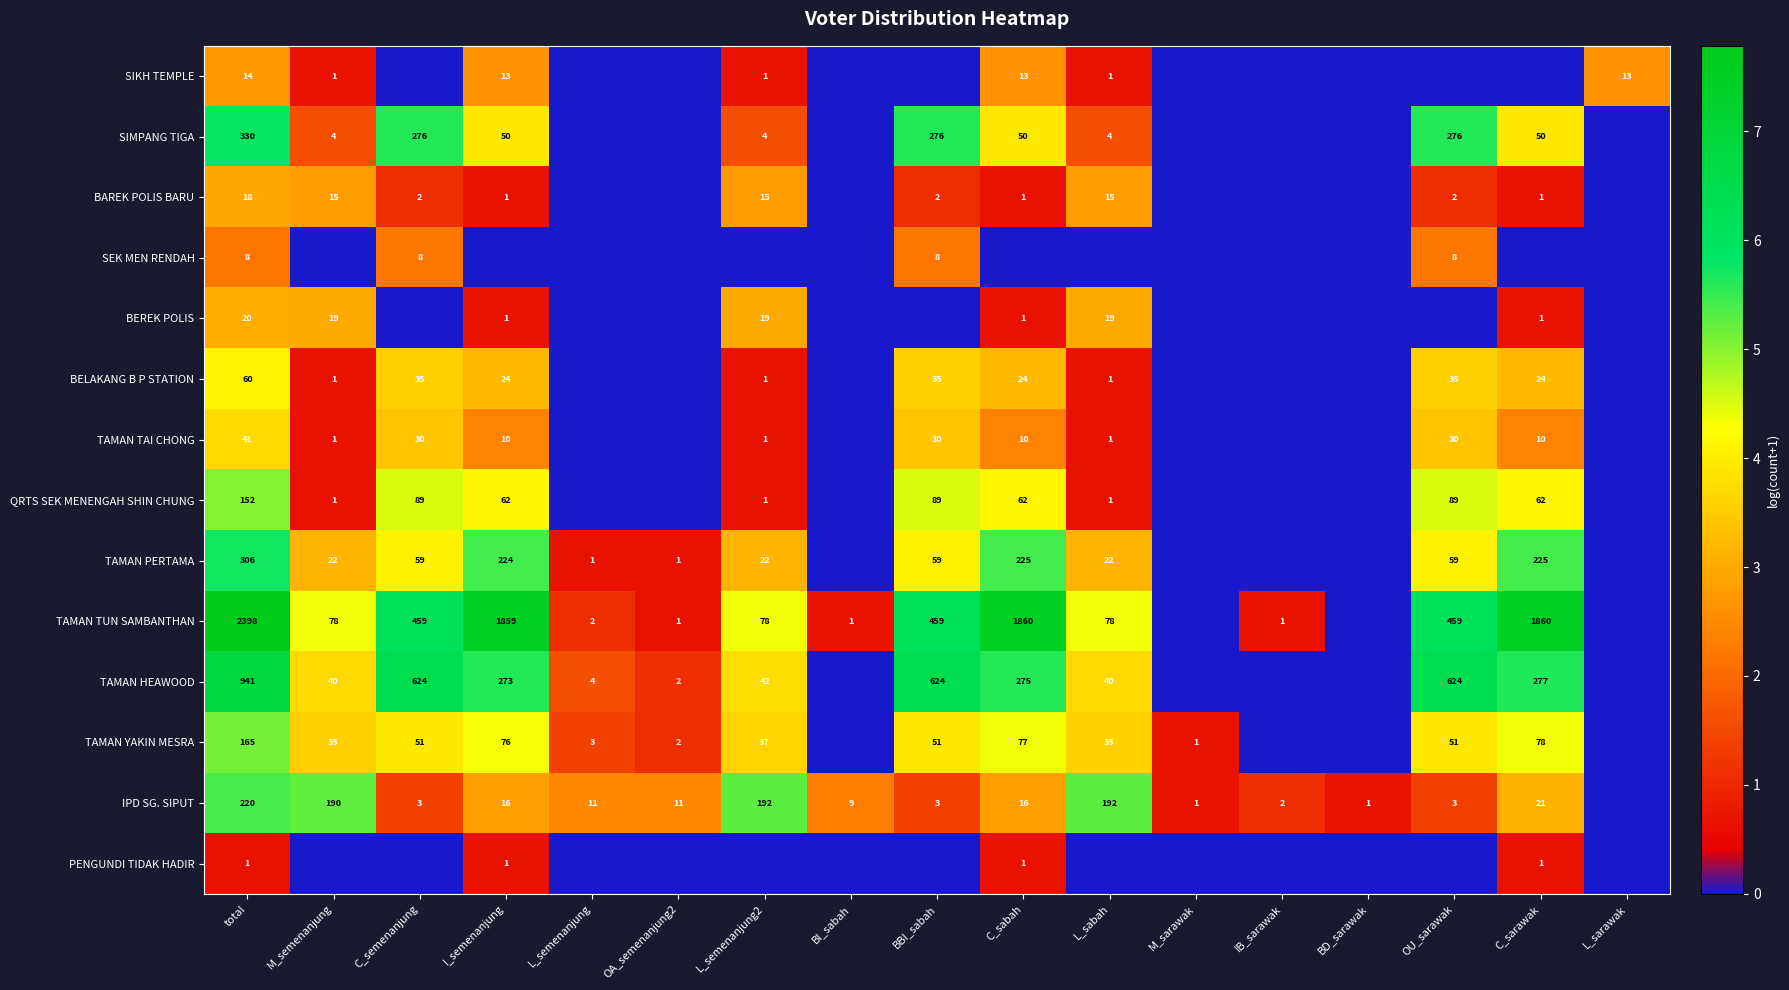

What is the spread (max minus min) of values at total?

2397